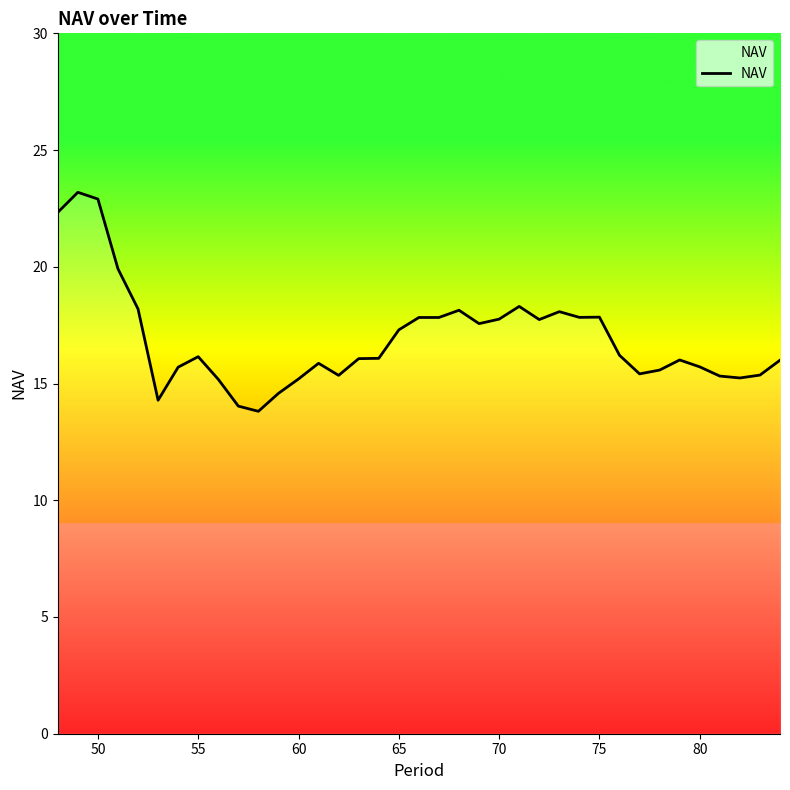

What is the smallest value displayed?

13.8